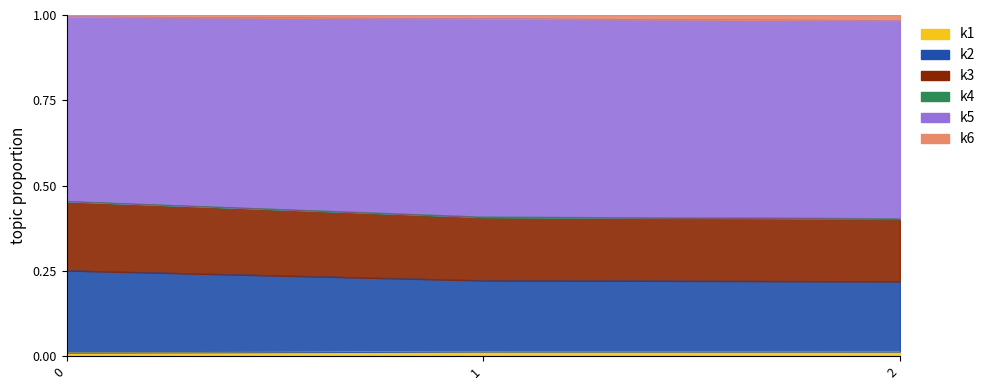

What is the total value across all series at 2?

1.0